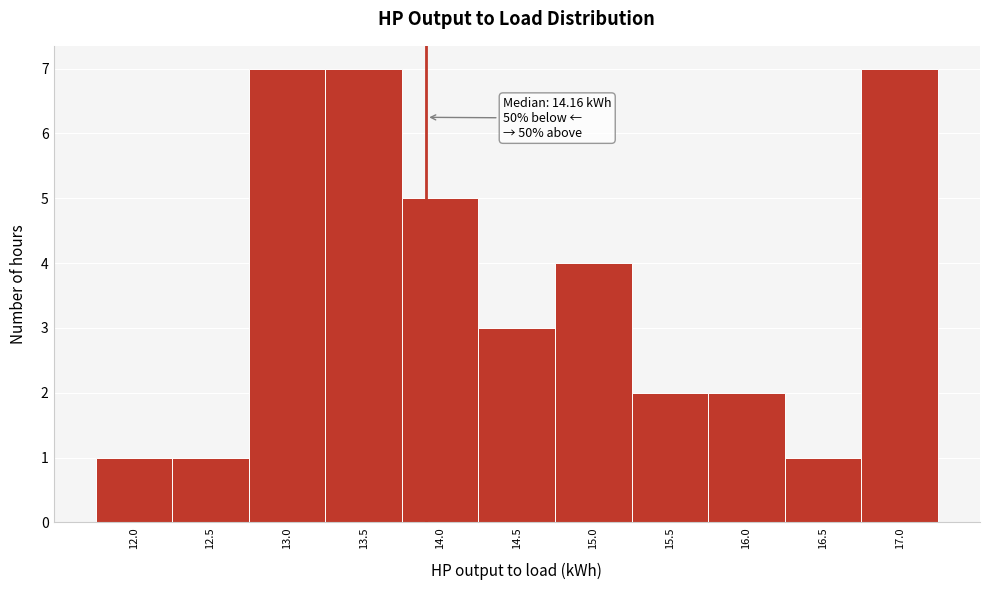

Reading left to right, what are all the values shown in this chart?

12.0=1	12.5=1	13.0=7	13.5=7	14.0=5	14.5=3	15.0=4	15.5=2	16.0=2	16.5=1	17.0=7